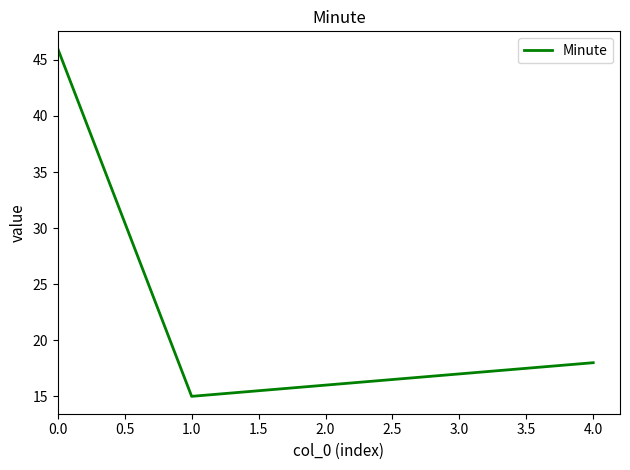

What position from the left is 2.0?

3